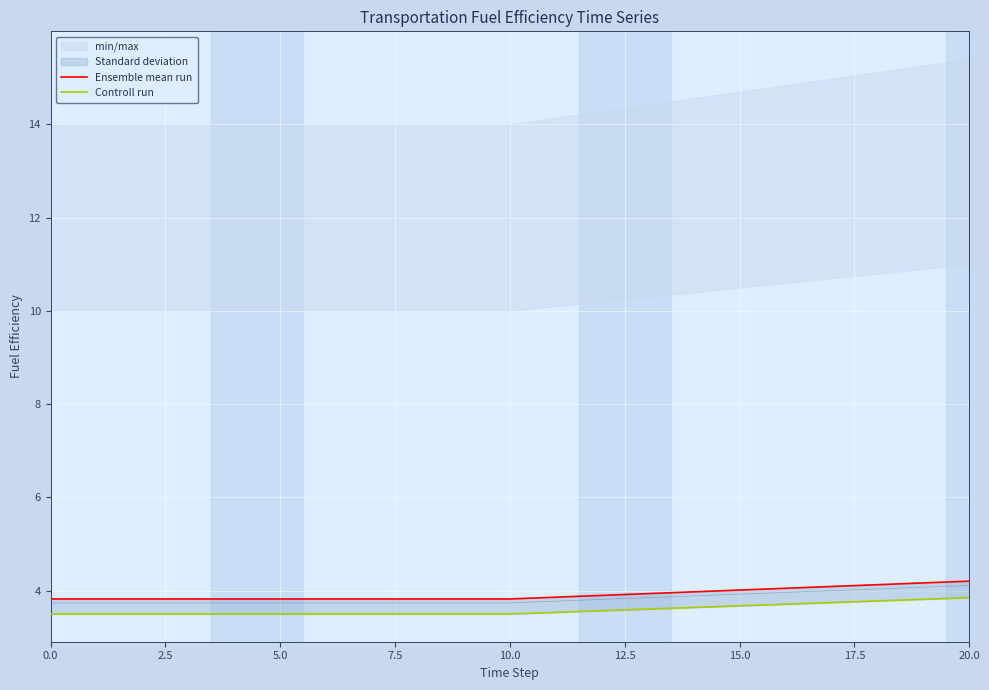

What is the difference between the maximum and minimum values in the Ensemble mean run series?

0.4